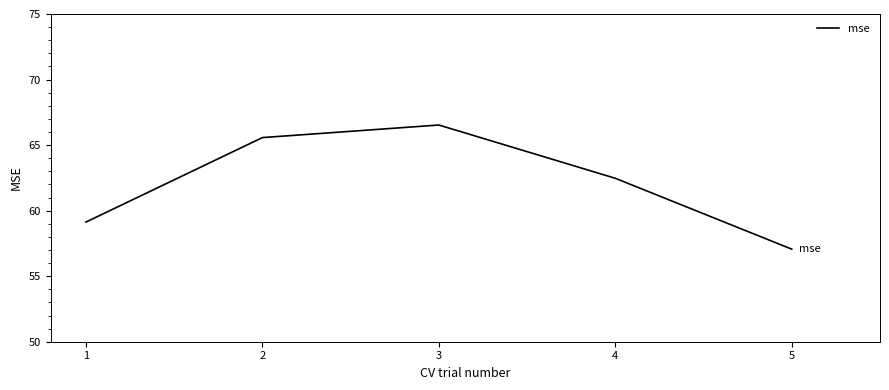

Reading right to left, list all the values displayed in this chart.

5=57.1	4=62.5	3=66.5	2=65.6	1=59.1